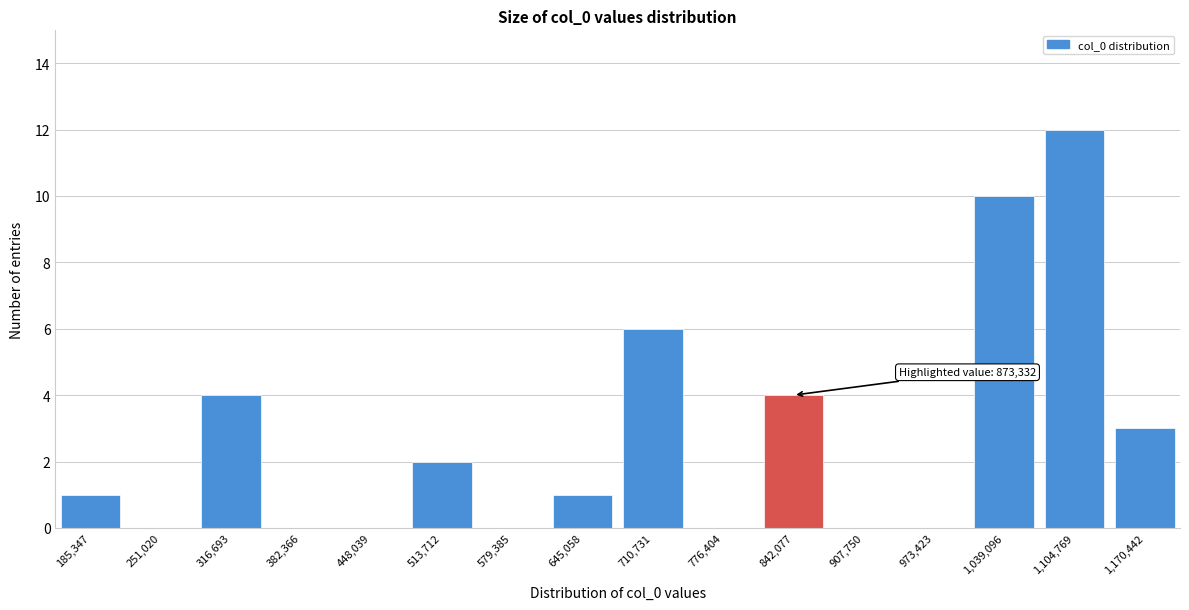

Reading left to right, transcribe all the data shown in this chart.

185,347=1	251,020=0	316,693=4	382,366=0	448,039=0	513,712=2	579,385=0	645,058=1	710,731=6	776,404=0	842,077=4	907,750=0	973,423=0	1,039,096=10	1,104,769=12	1,170,442=3